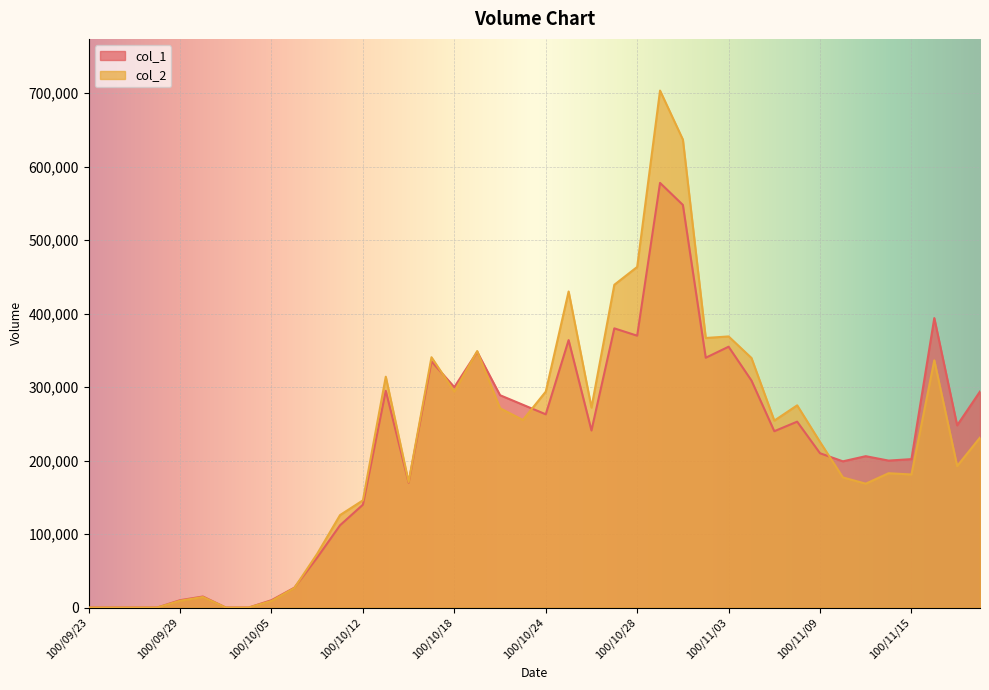

Where does the col_1 series first go above 241000?

100/10/13